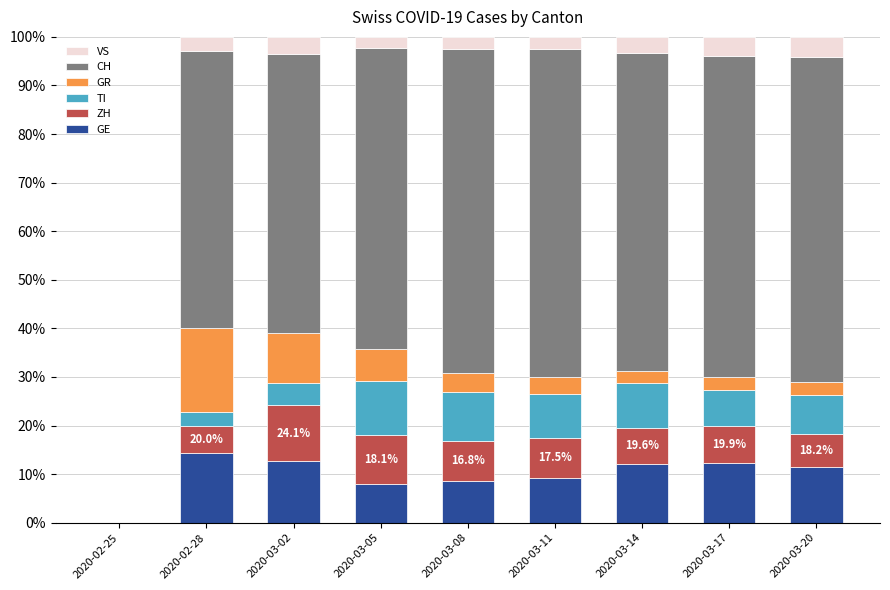

What is the sum of the GE values at 2020-03-20 and 2020-03-14?

23.5